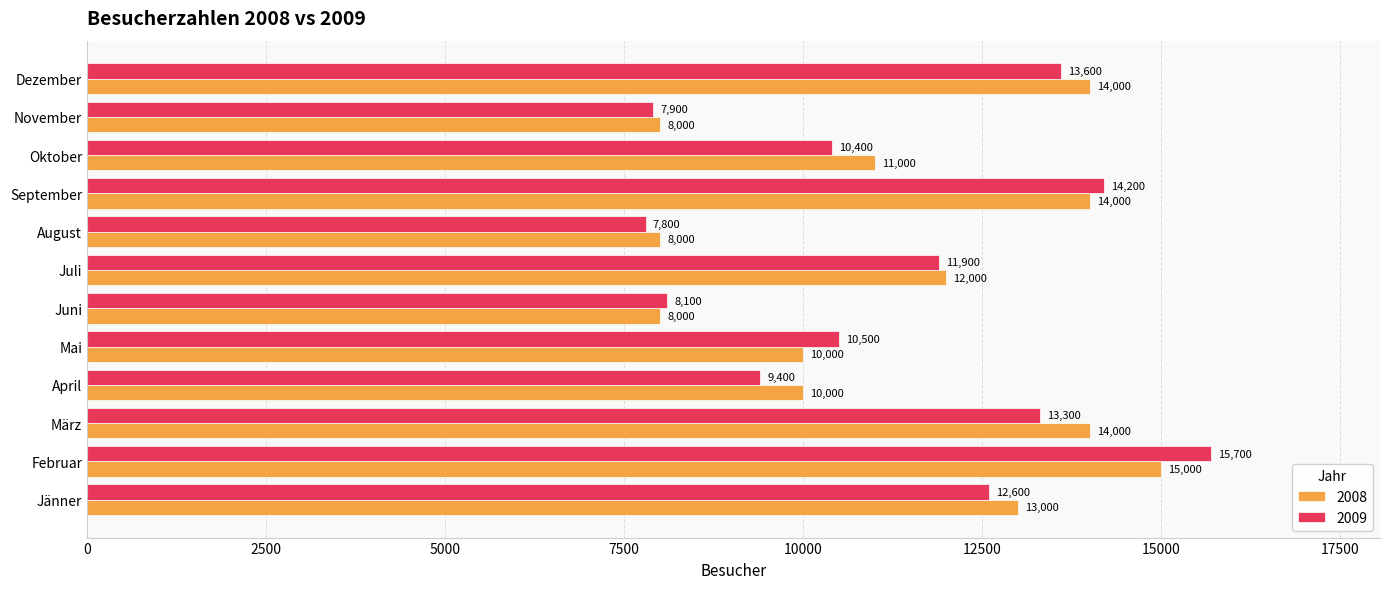

Which series changed the most between Juli and Dezember?

2008